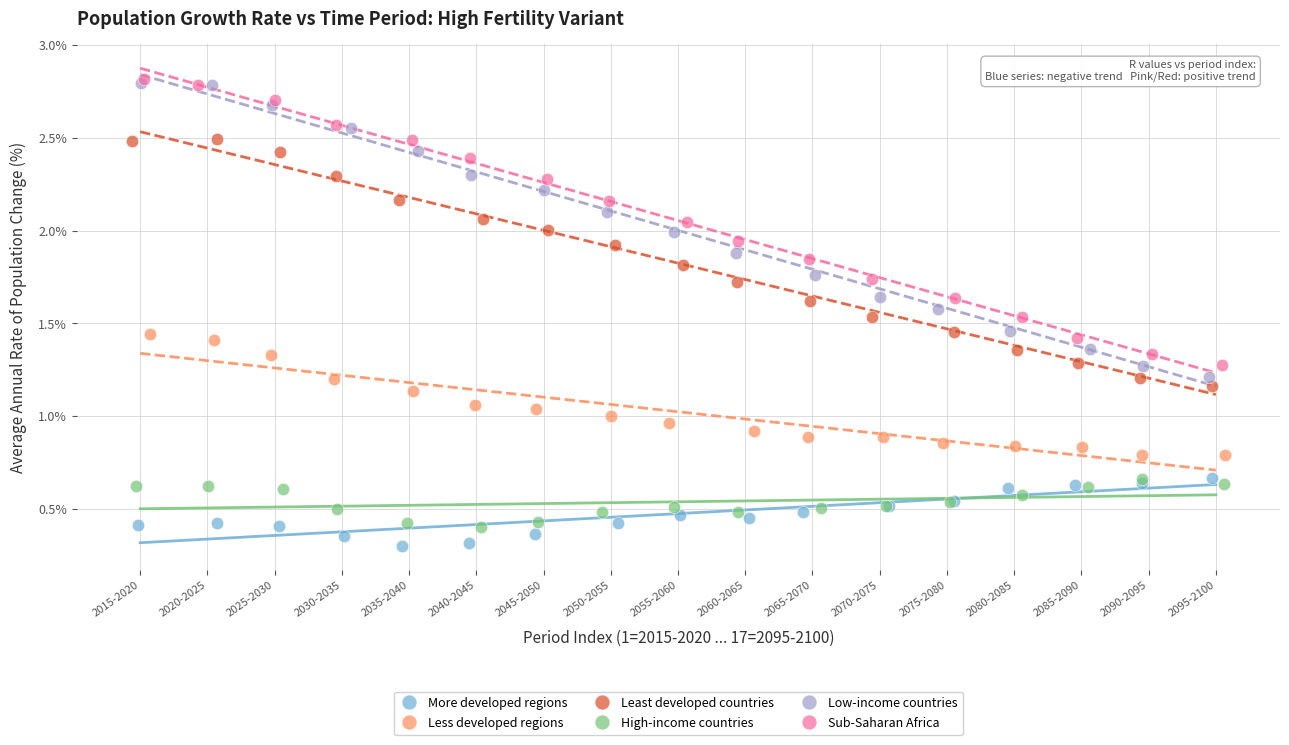

Which series has the widest spread of Y values?

Low-income countries